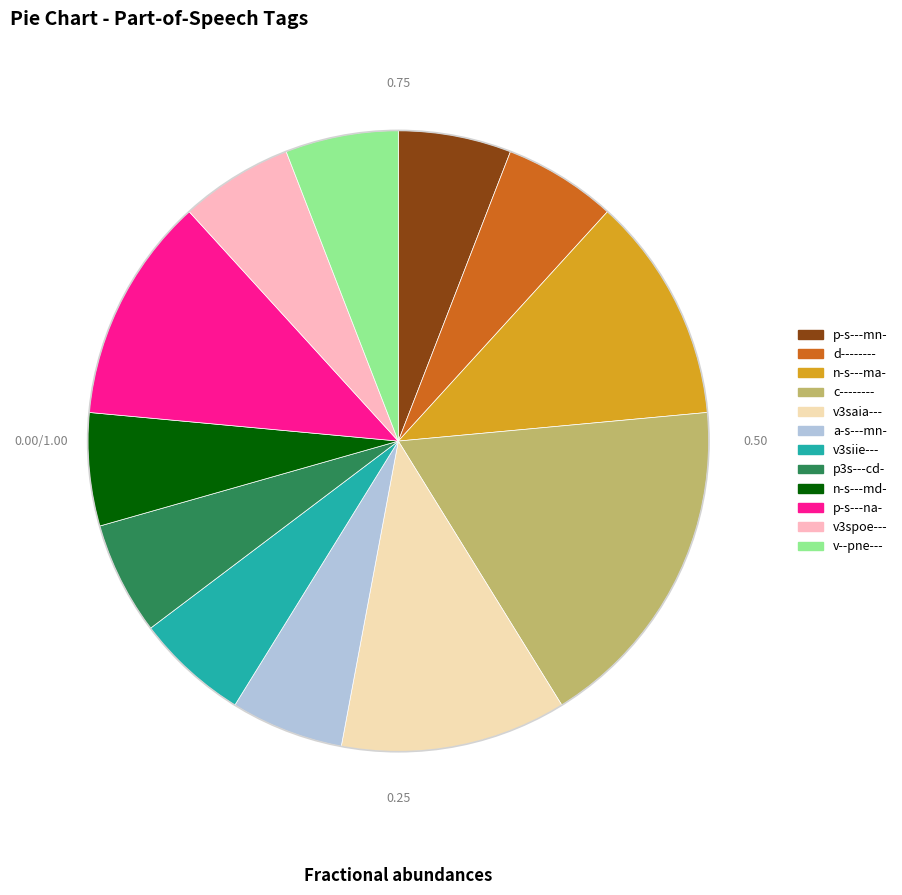

What is the largest slice in the pie chart?

c--------